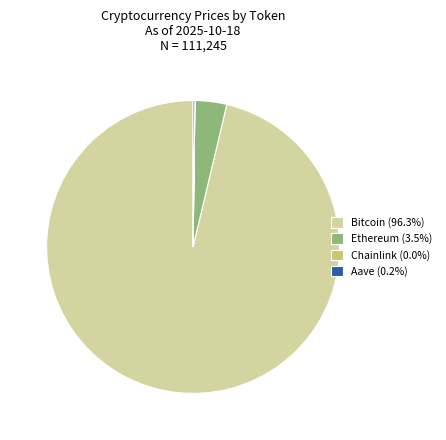

Is there any slice that represents more than half of the pie?

Yes